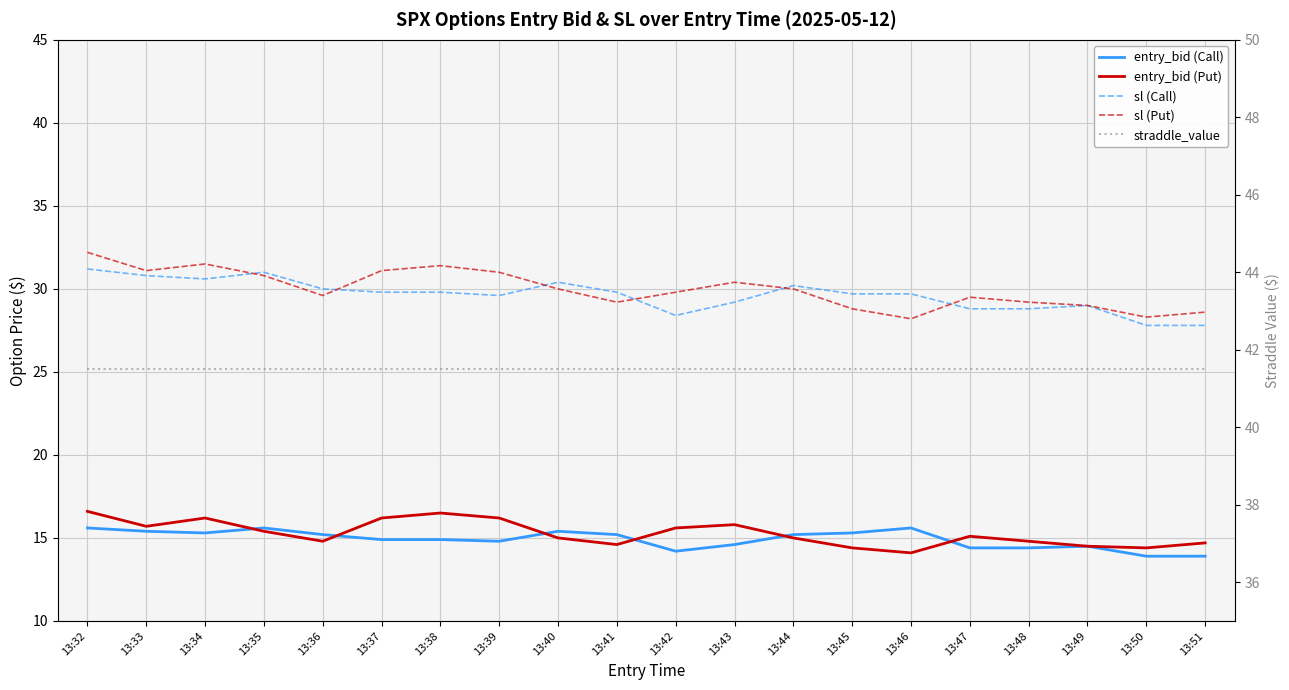

True or false: entry_bid (Call) and straddle_value intersect in this chart.

False